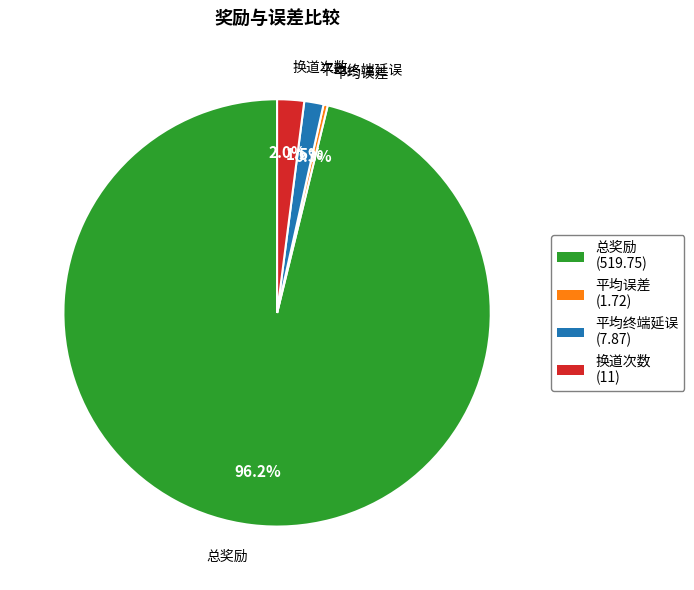

True or false: 换道次数 accounts for 8% of the total.

False